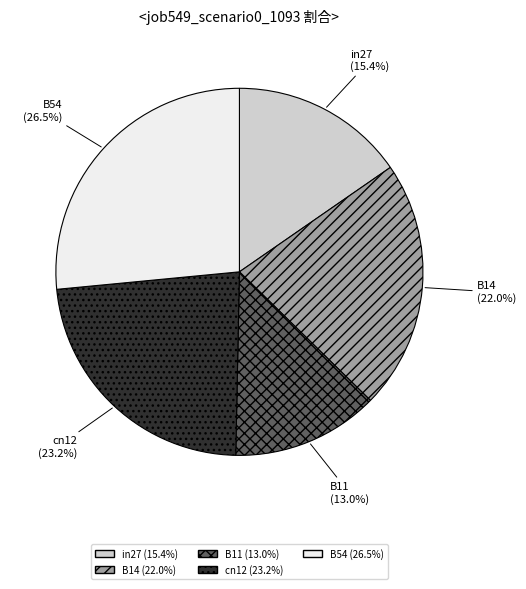

How many slices are in this pie chart?

5